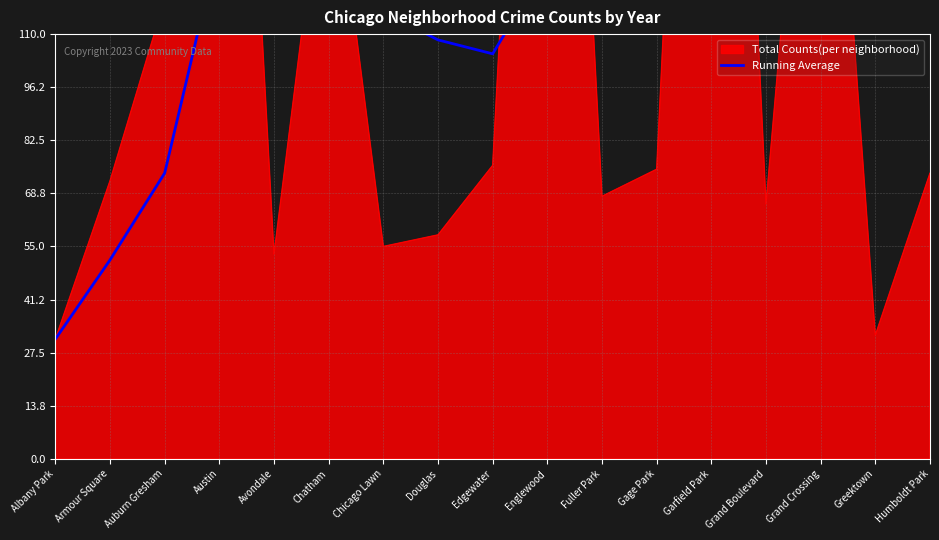

Which category has the highest value across all series?

Grand Crossing